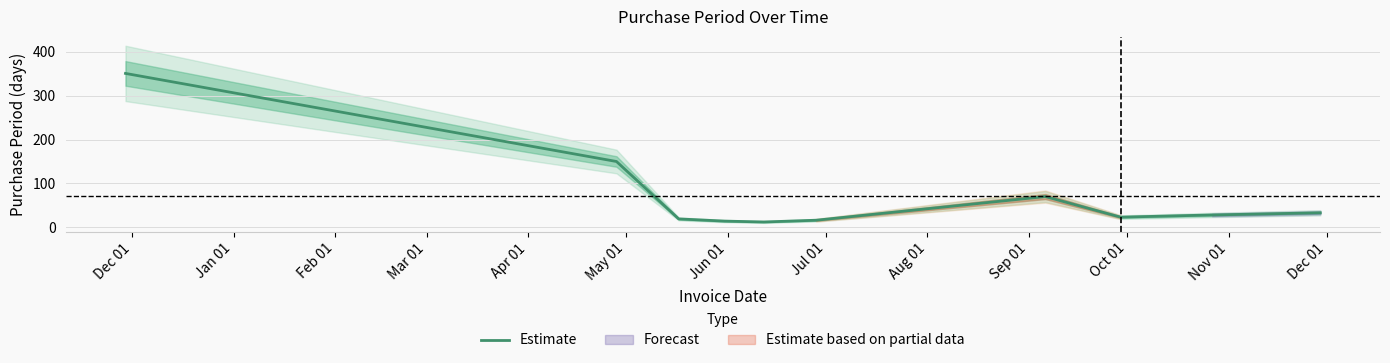

What is the minimum value for Estimate?

12